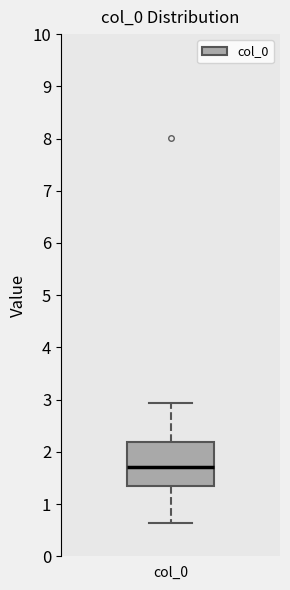

Transcribe this box plot: give where the median line is, the range the box spans, and where the two whiskers end, as read against the y-axis. The values are not printed on the chart, so give them approximately, as read against the axis.

median 1.7, box 1.3 to 2.2, whiskers 0.6 to 2.9